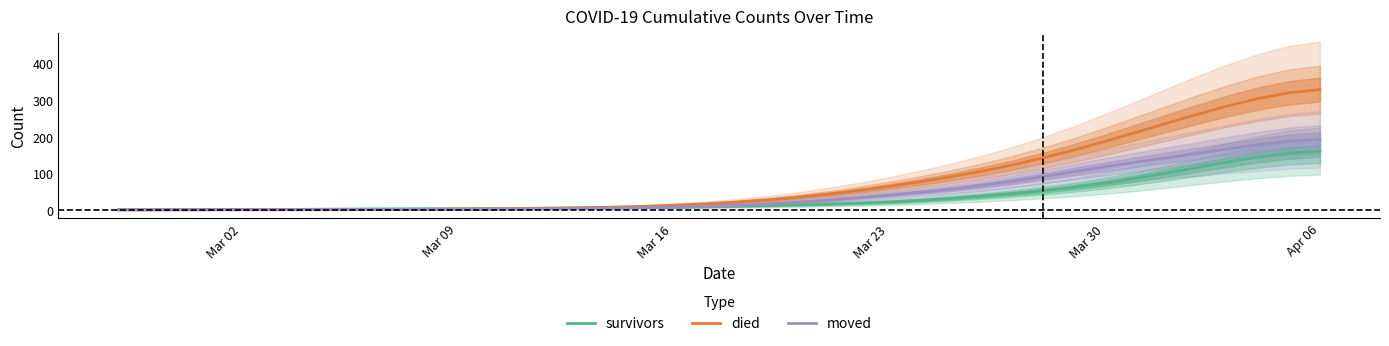

Which series has the largest total across all categories?

died